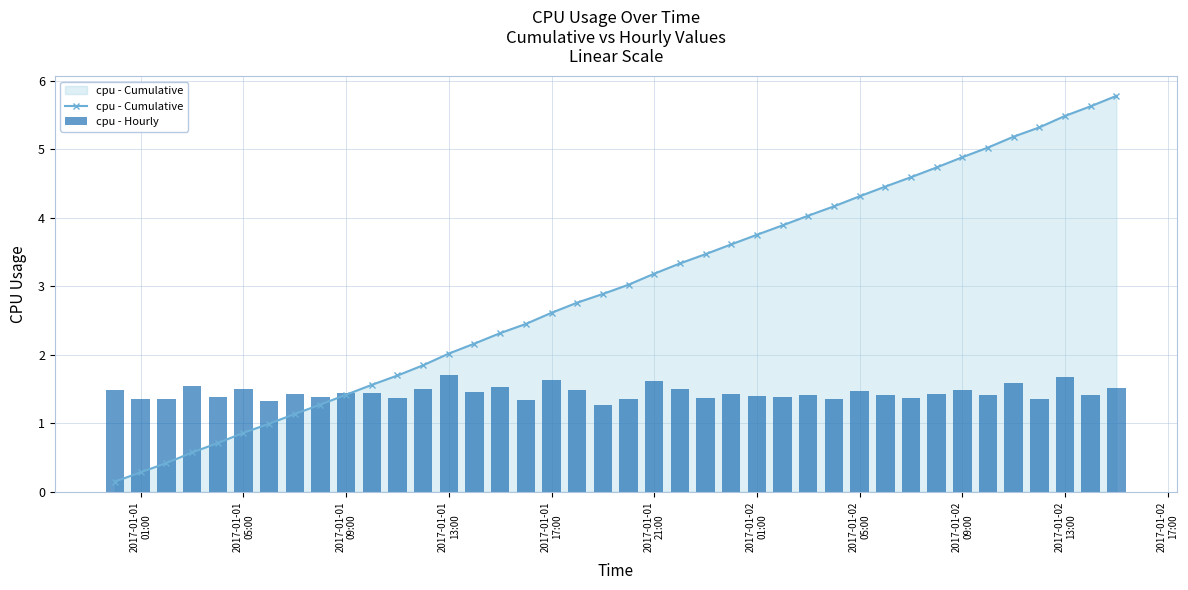

True or false: cpu - Cumulative has more than 1 points higher than both neighbors.

False